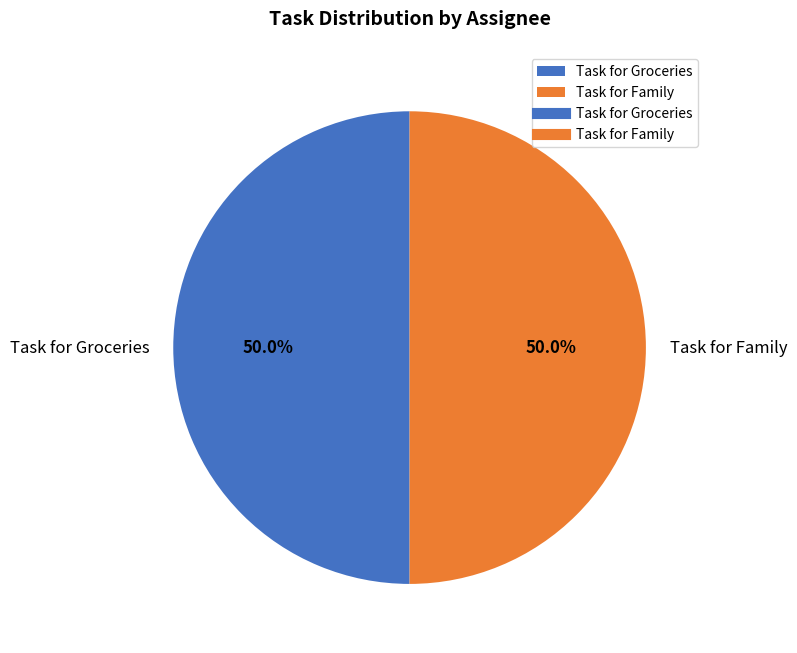

How many segments does this pie chart have?

2